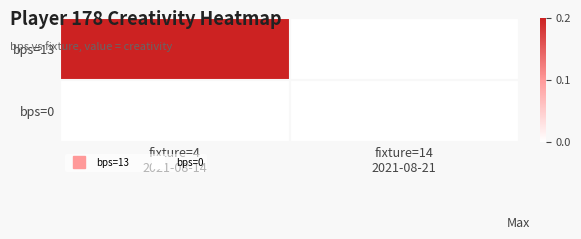

How many categories are shown in the chart?

2